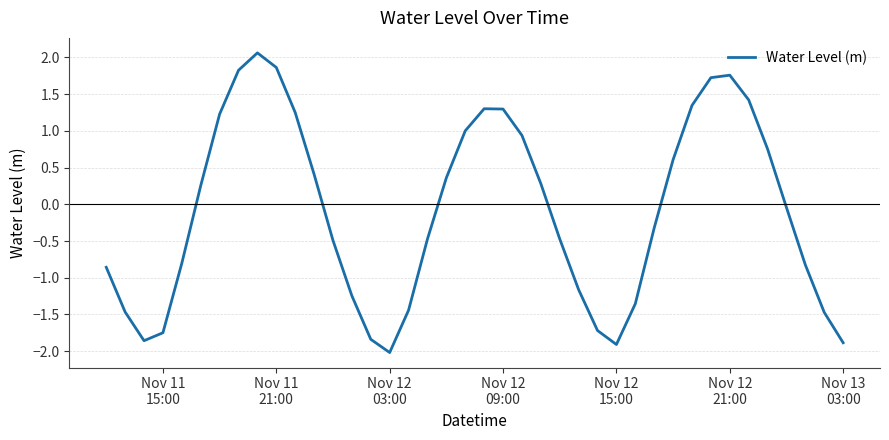

What is the minimum value shown in the chart?

-2.0